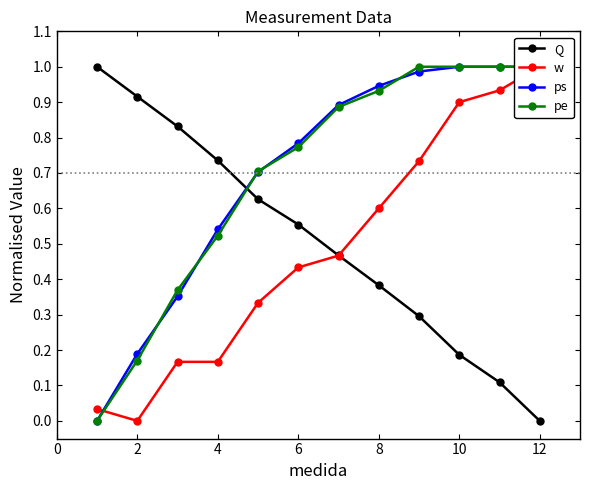

The Q series shows 0.5 at 12. True or false?

False